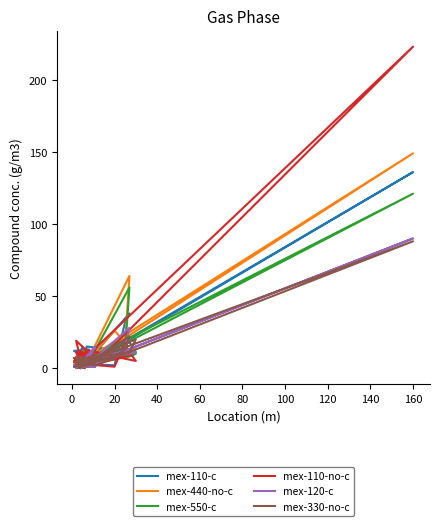

What are all the series names shown in the legend?

mex-110-c, mex-440-no-c, mex-550-c, mex-110-no-c, mex-120-c, mex-330-no-c